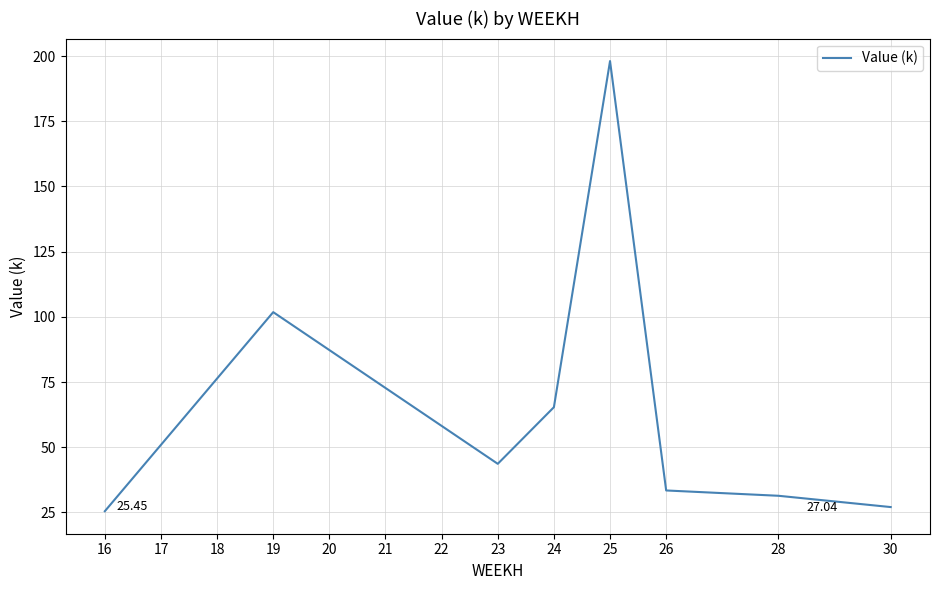

Rank the categories by value from highest to lowest.

25, 19, 20, 18, 21, 24, 22, 17, 23, 26, 28, 30, 16